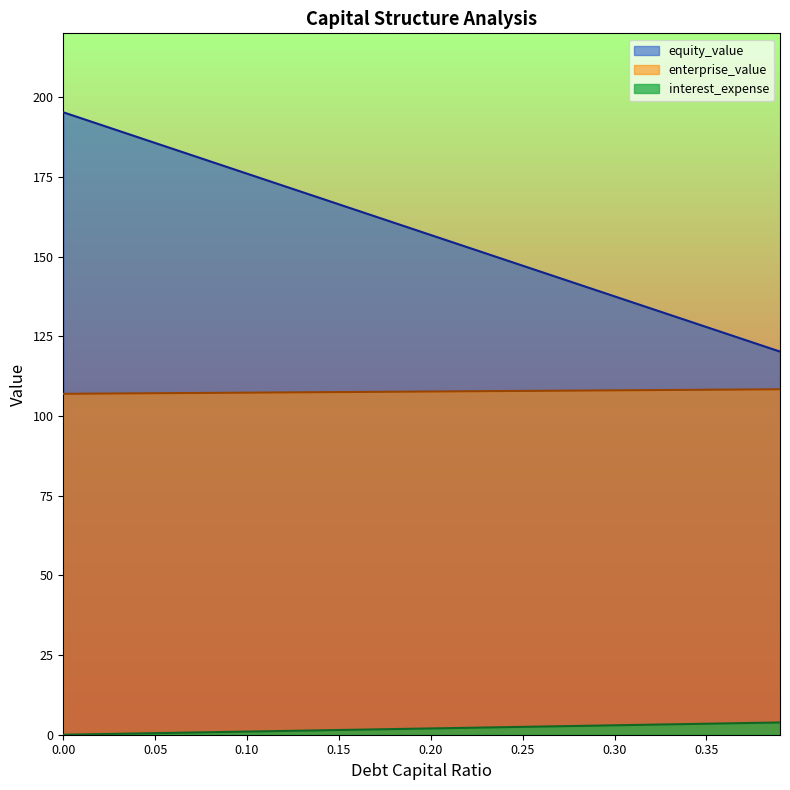

List the series in order of their peak value, lowest first.

interest_expense, enterprise_value, equity_value